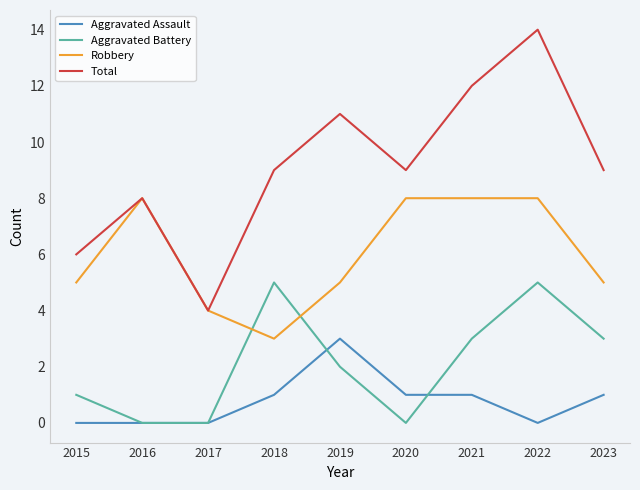

Is it true that Aggravated Battery equals 4 at 2023?

False